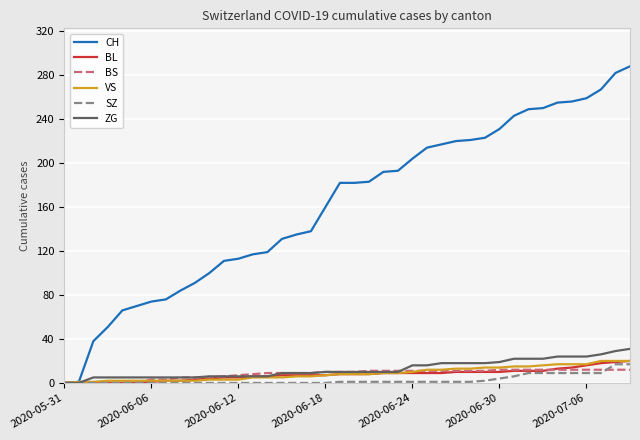

Does the chart have visible grid lines?

Yes